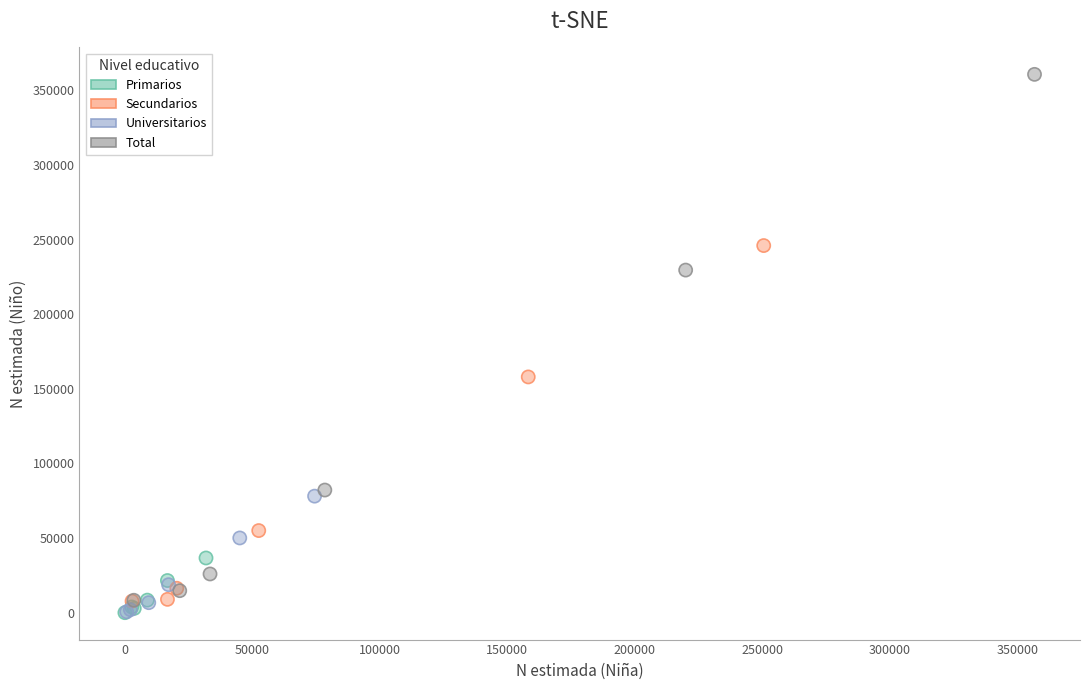

Which series has the largest Y range (max minus min)?

Total